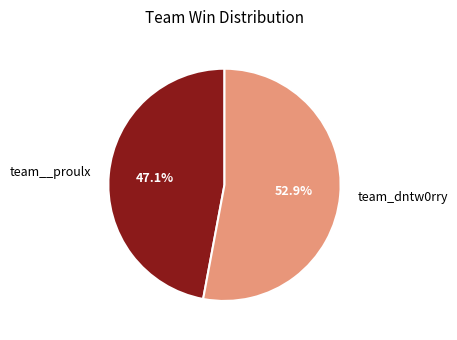

Which has a higher value, team__proulx or team_dntw0rry?

team_dntw0rry